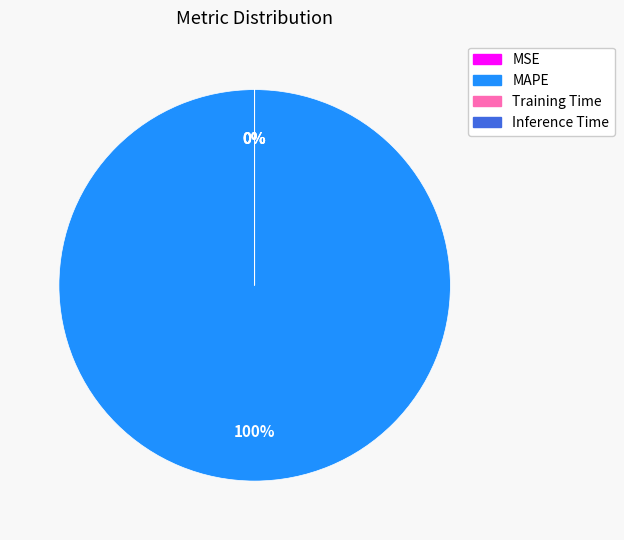

To the nearest percent, what is the difference between the largest and smallest slice percentages?

100%